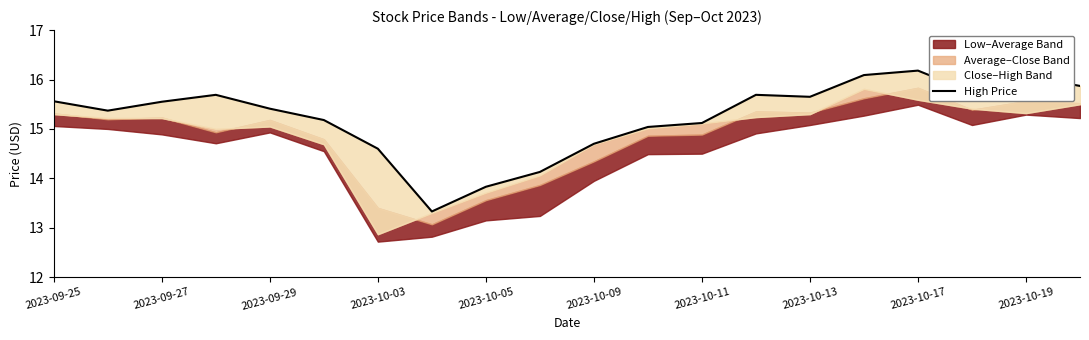

How many lines are shown in the chart?

1